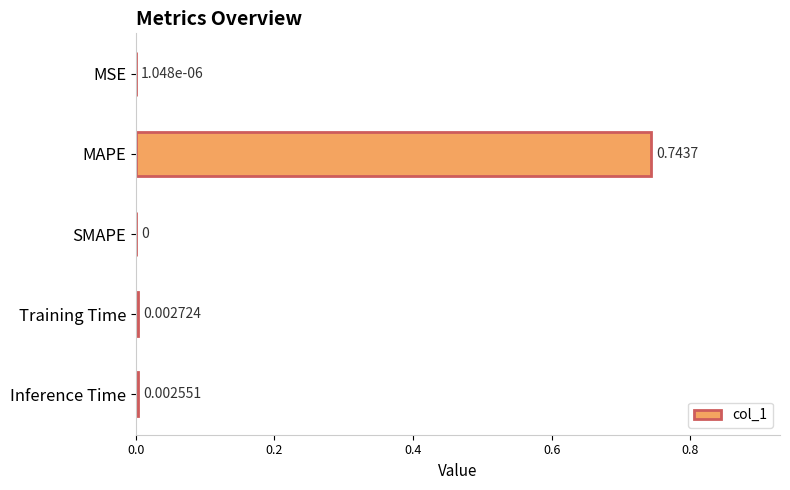

Which category has the highest value across all series?

MAPE